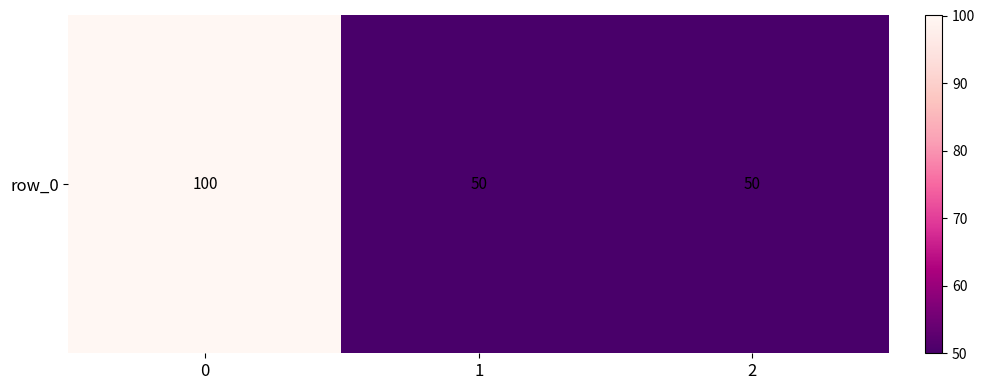

The value at 2 is 50. True or false?

True